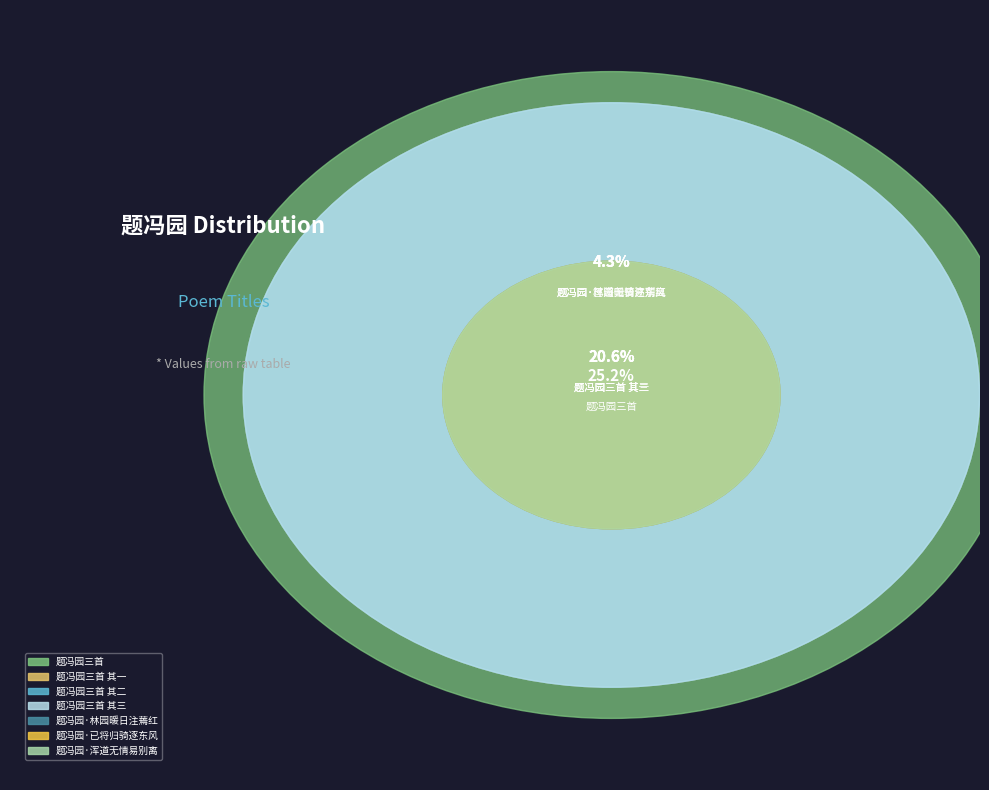

Rank the categories by value from lowest to highest.

题冯园·浑道无情易别离, 题冯园·已将归骑逐东风, 题冯园·林园暖日注蔫红, 题冯园三首 其三, 题冯园三首 其二, 题冯园三首 其一, 题冯园三首